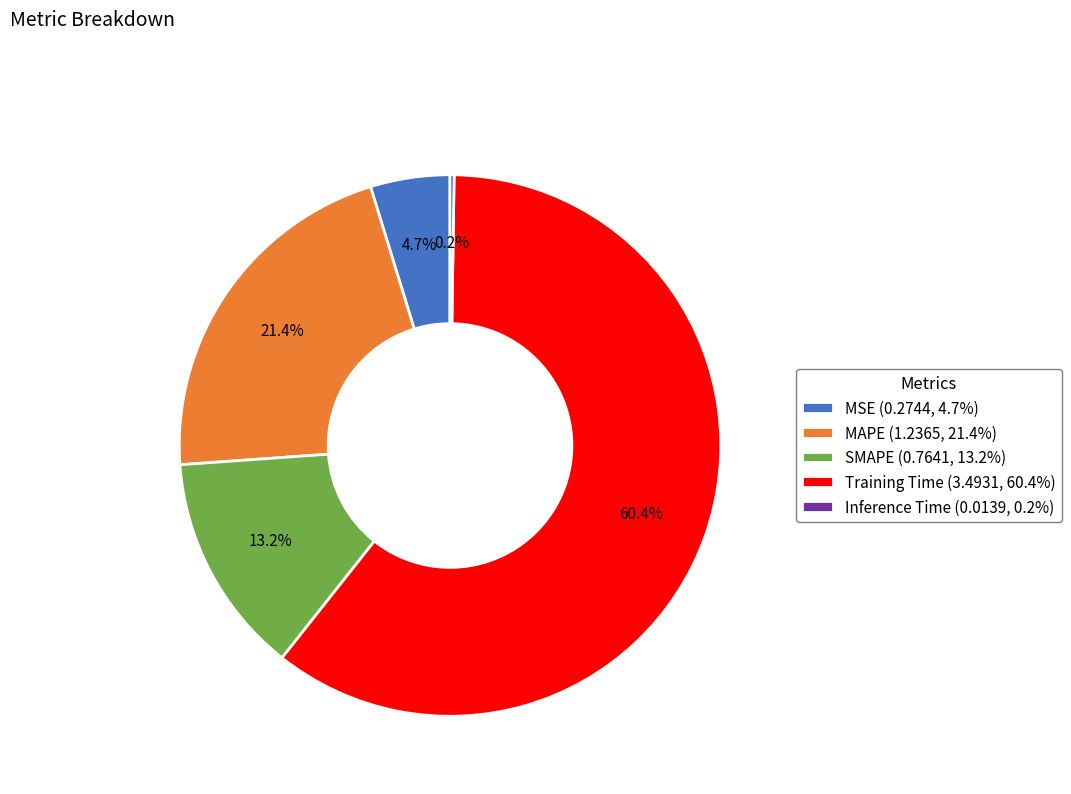

Which slice represents more than half of the pie?

Training Time